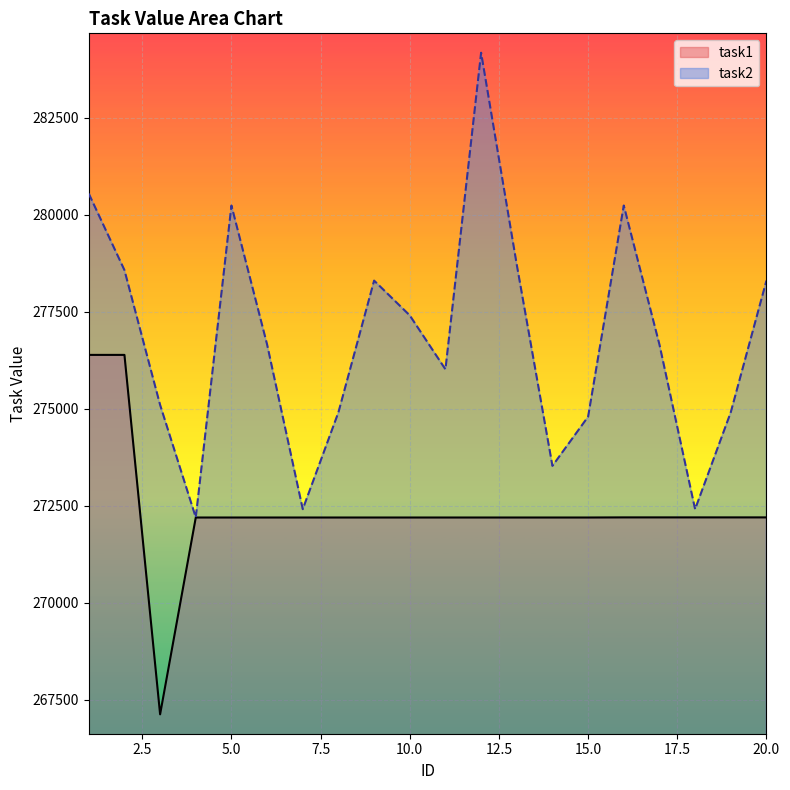

What is the sum of the task2 values at 6 and 2?

555220